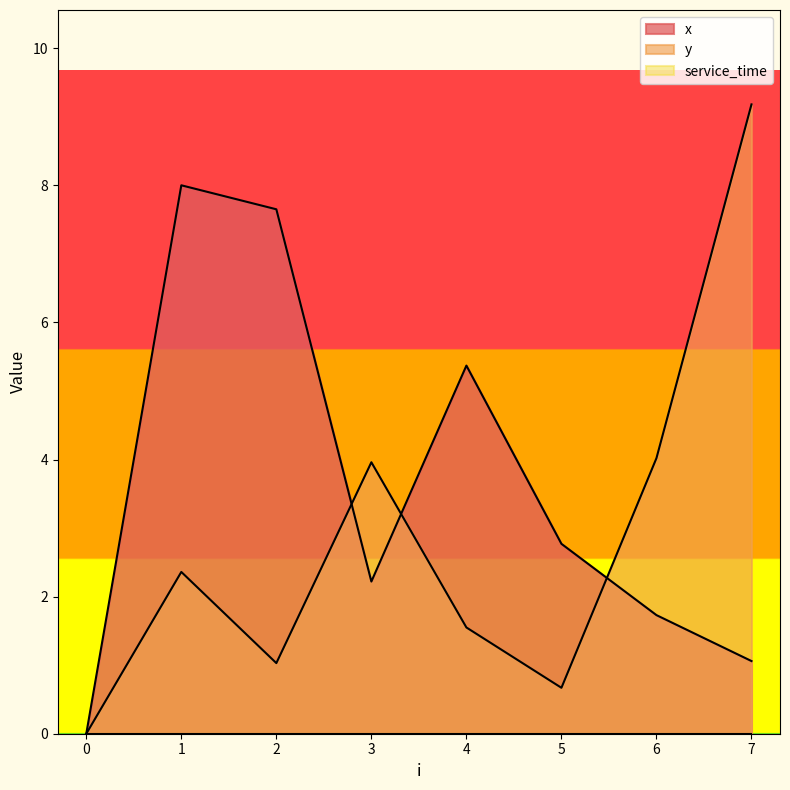

What is the approximate value of y at 7?

9.2